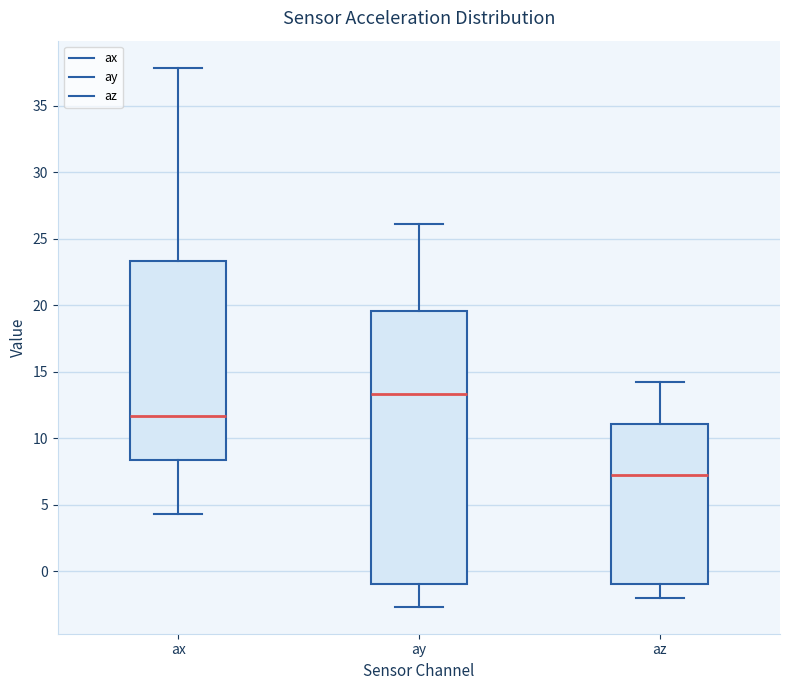

Reading left to right, read every box against the y-axis: the position of its median line, the range the box covers, and the ends of its whiskers. The values are not printed on the chart, so give them approximately, as read against the axis.

ax: median 11.5, box 8.5 to 23.5, whiskers 4.5 to 38.0
ay: median 13.5, box -1.0 to 19.5, whiskers -2.5 to 26.0
az: median 7.0, box -1.0 to 11.0, whiskers -2.0 to 14.0